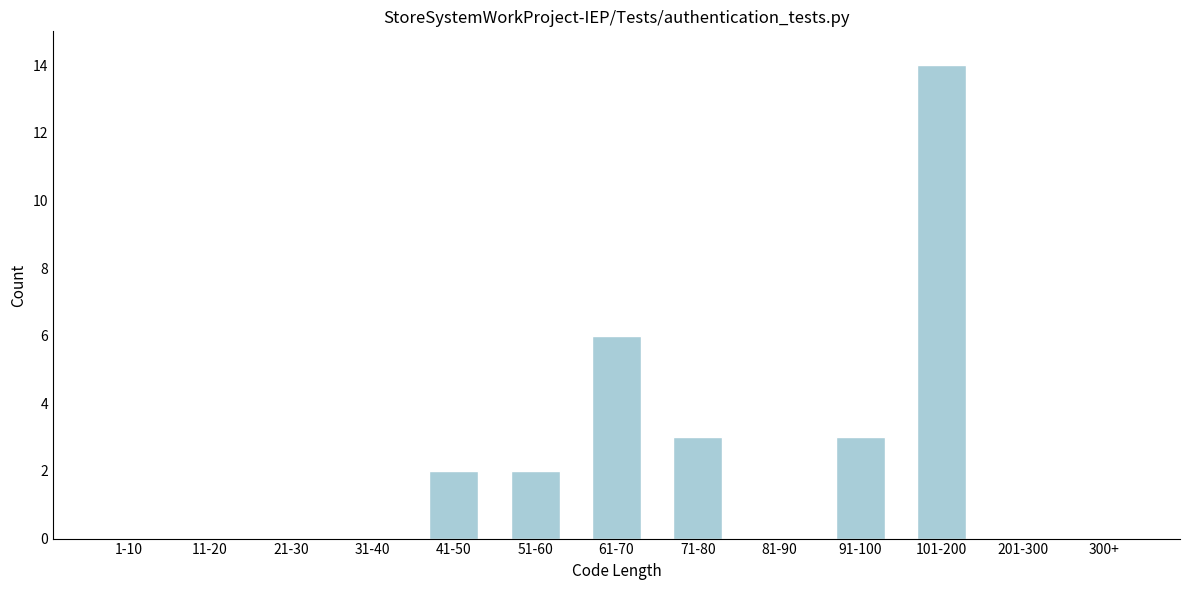

Reading left to right, what are all the values shown in this chart?

1-10=0	11-20=0	21-30=0	31-40=0	41-50=2	51-60=2	61-70=6	71-80=3	81-90=0	91-100=3	101-200=14	201-300=0	300+=0